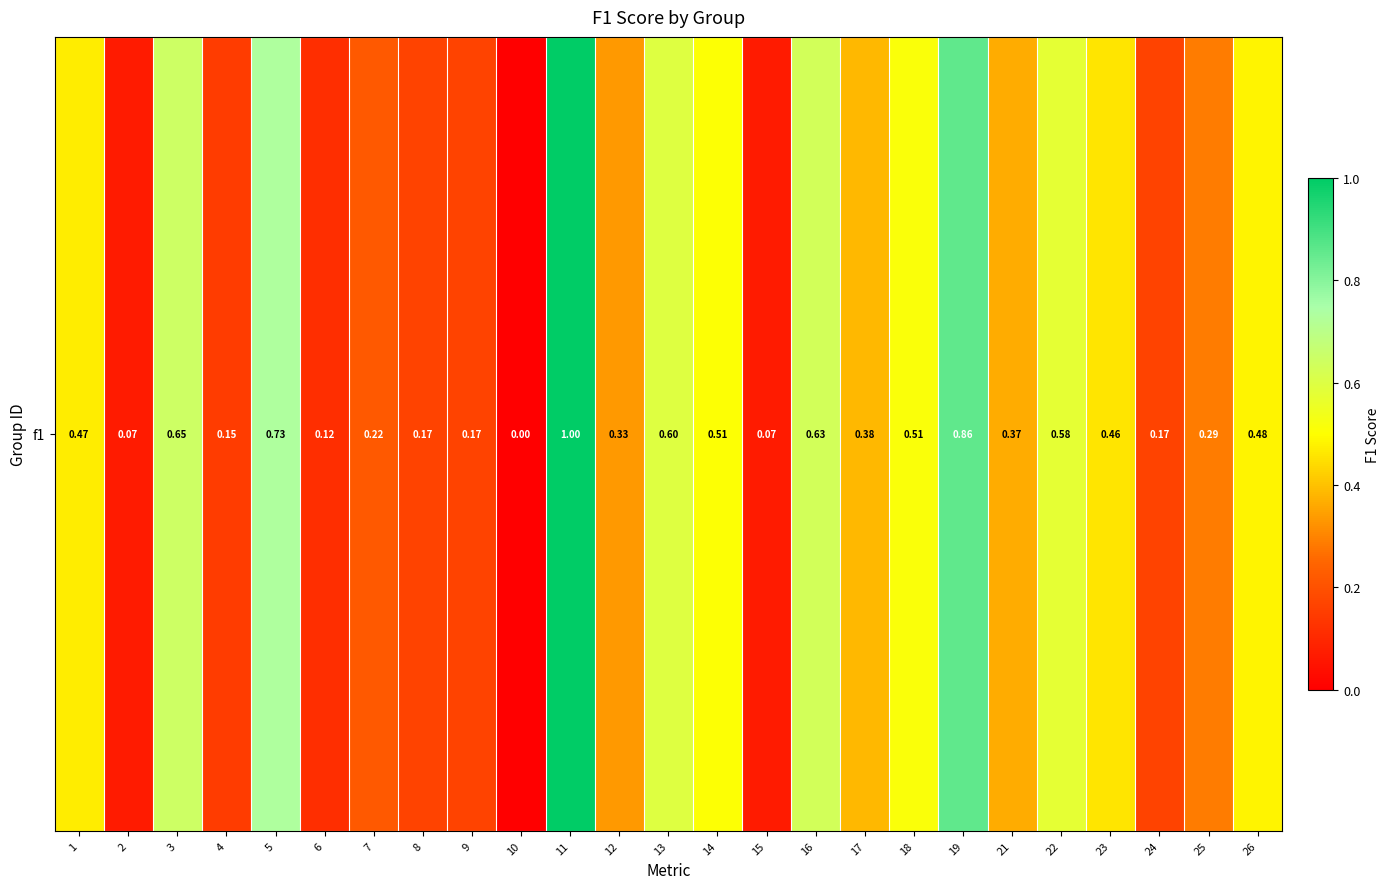

List the labels in order of value, smallest first.

10, 2, 15, 6, 4, 8, 9, 24, 7, 25, 12, 21, 17, 23, 1, 26, 14, 18, 22, 13, 16, 3, 5, 19, 11